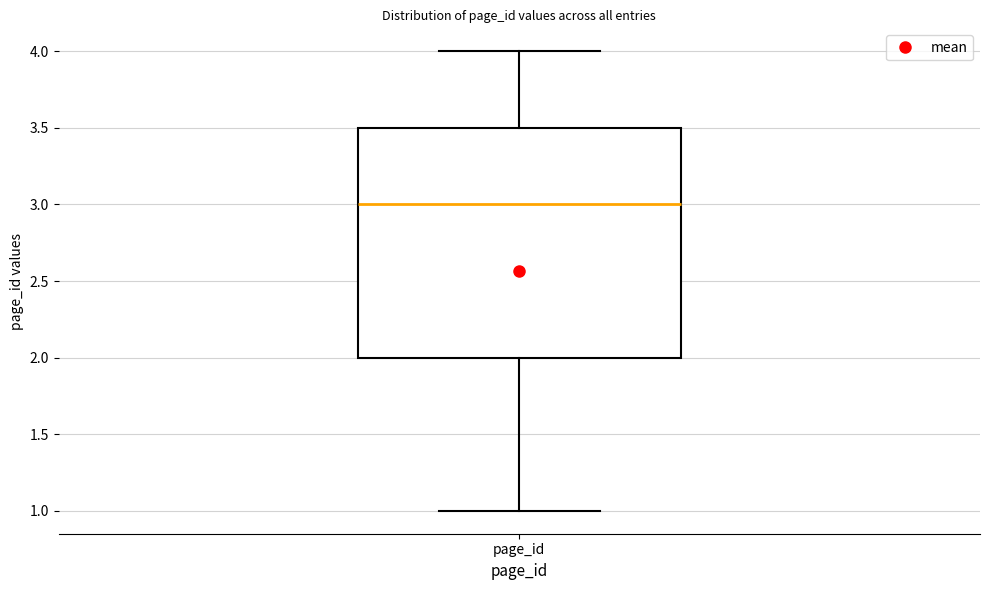

Where does the median line of the box for page_id sit on the y-axis? The values are not printed on the chart, so give them approximately, as read against the axis.

3.0